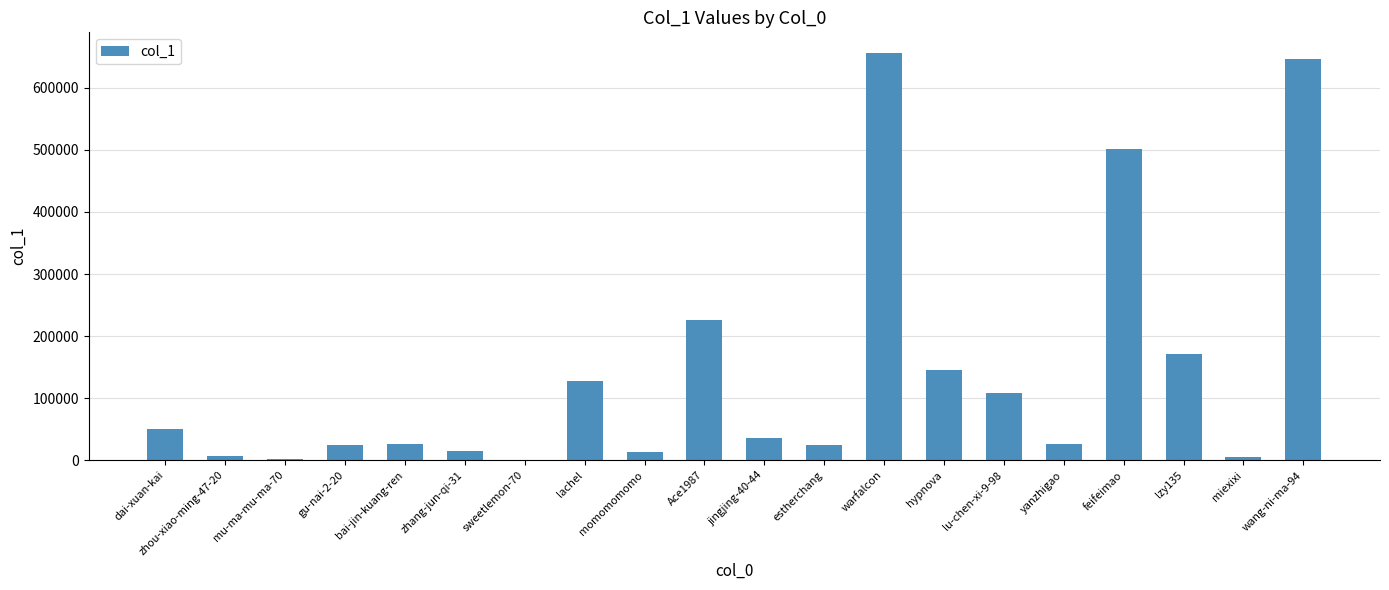

The chart shows a value of 1148471 at warfalcon. True or false?

False